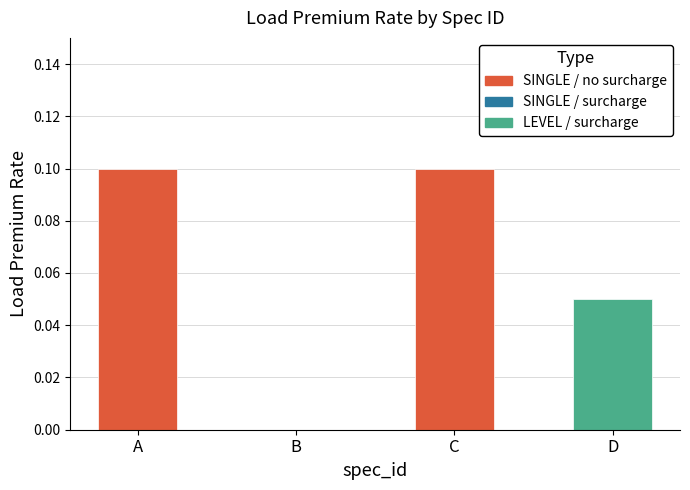

True or false: the data shows 0.1 at A.

True